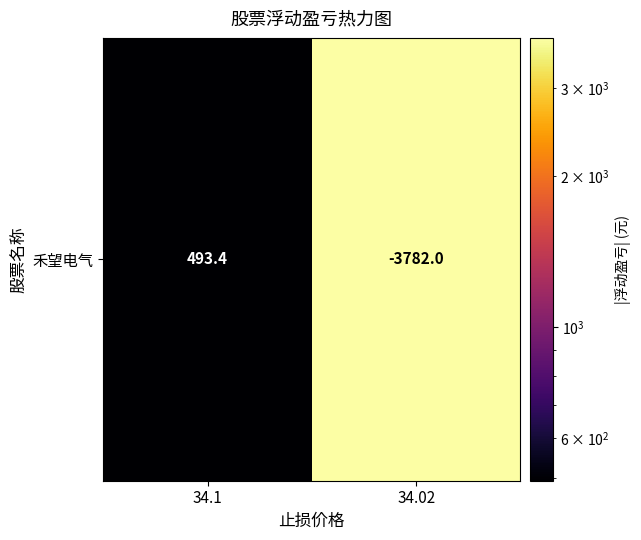

What is the approximate value at 34.1?

493.4